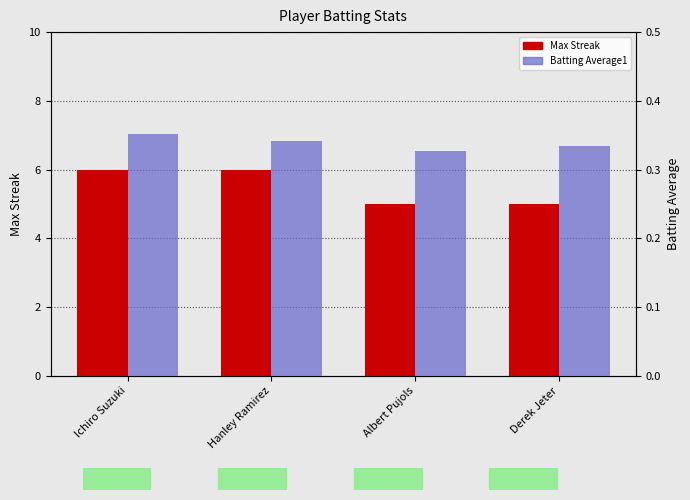

Read the Max Streak value at Albert Pujols.

5.0